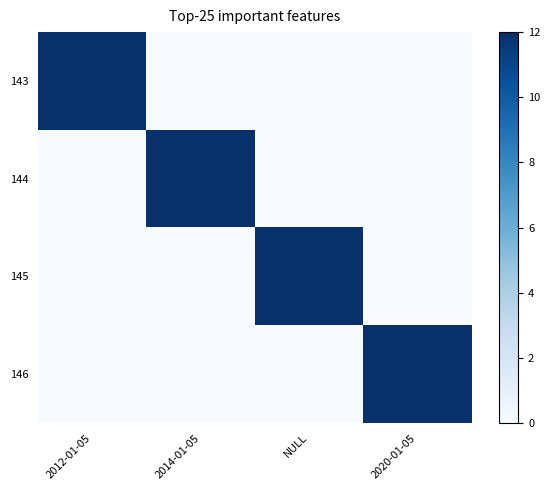

Which series has the largest total across all categories?

143